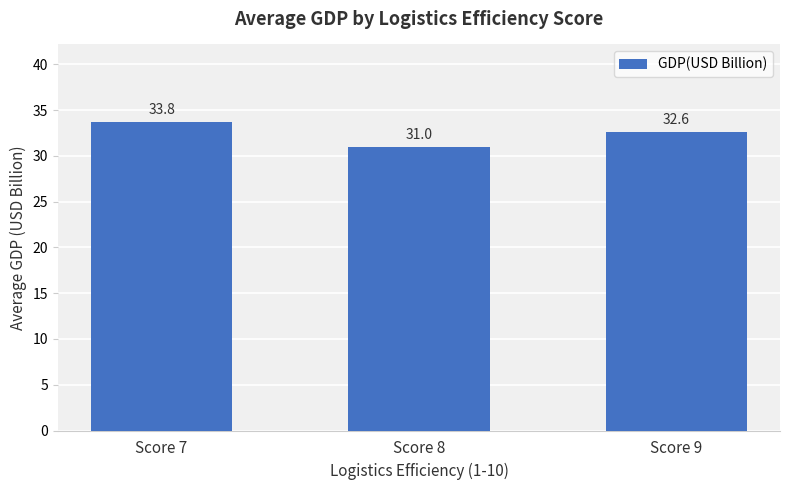

What is the approximate value at Score 8?

31.0